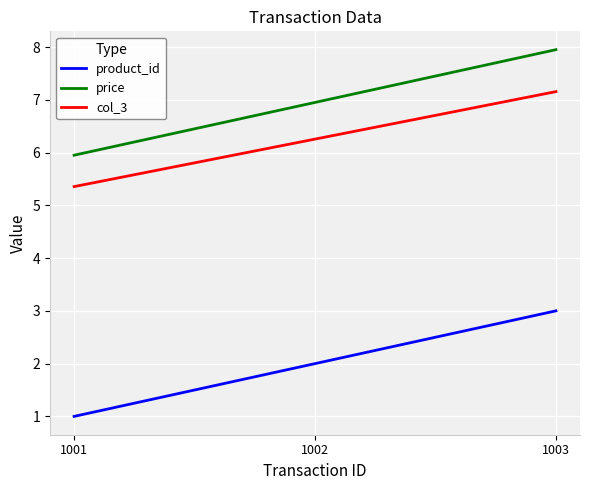

What is the average value of the col_3 series?

6.3